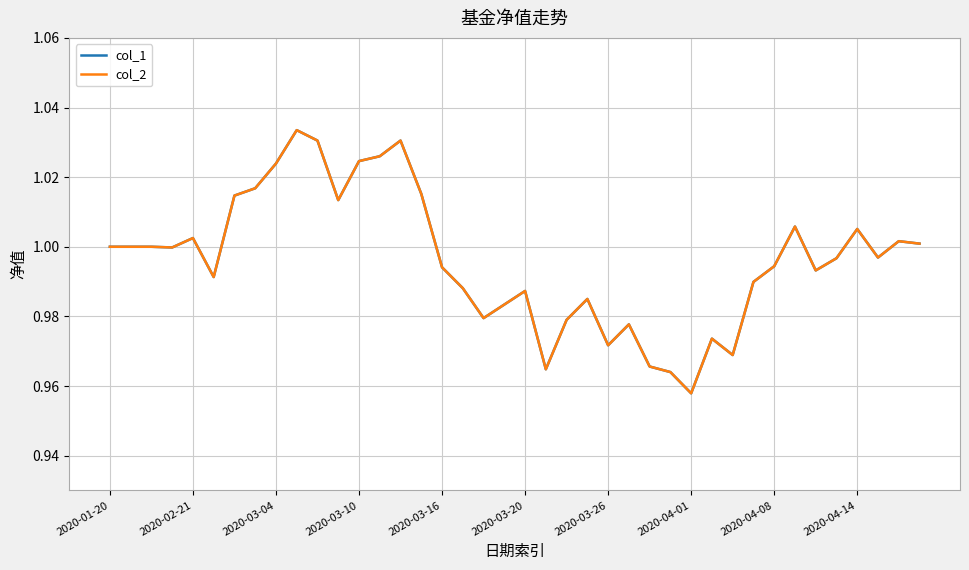

What is the maximum value for col_1?

1.0